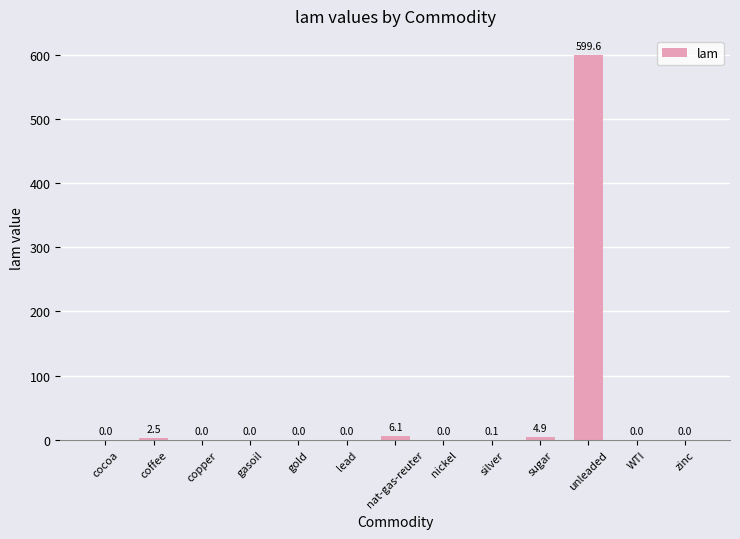

What is the average value?

47.2